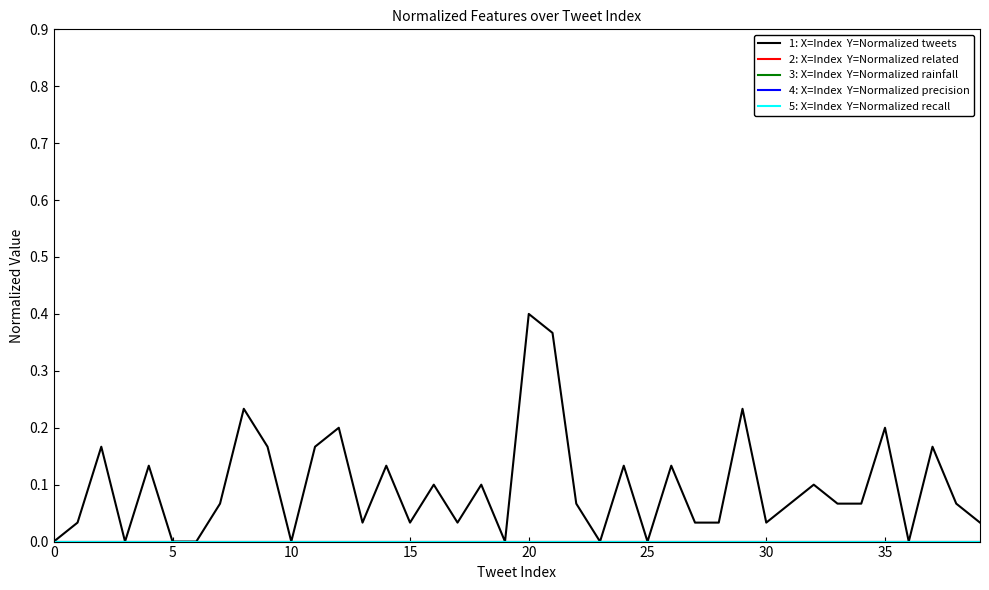

Is this an area chart (filled region under the line)?

No